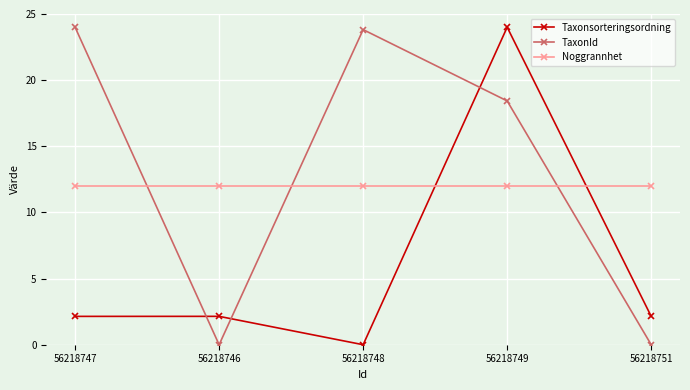

At which label is TaxonId closest to 12?

56218749